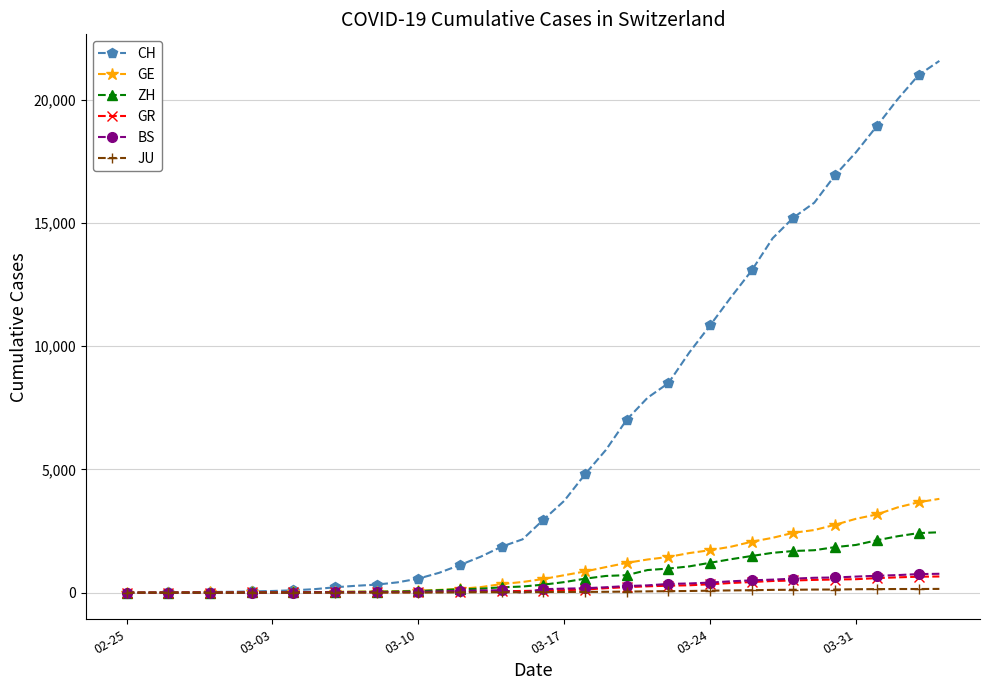

Which series has the largest total across all categories?

CH